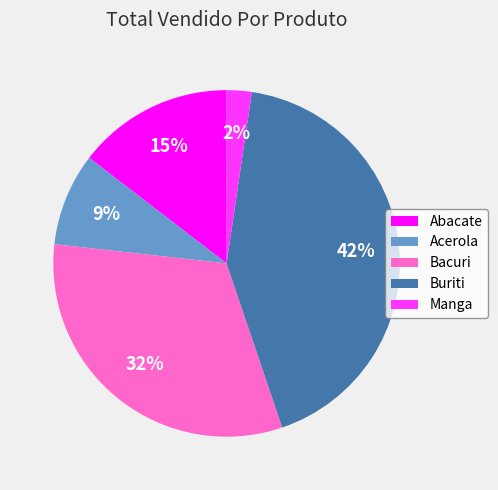

Is it true that Bacuri is 25% of the pie?

False